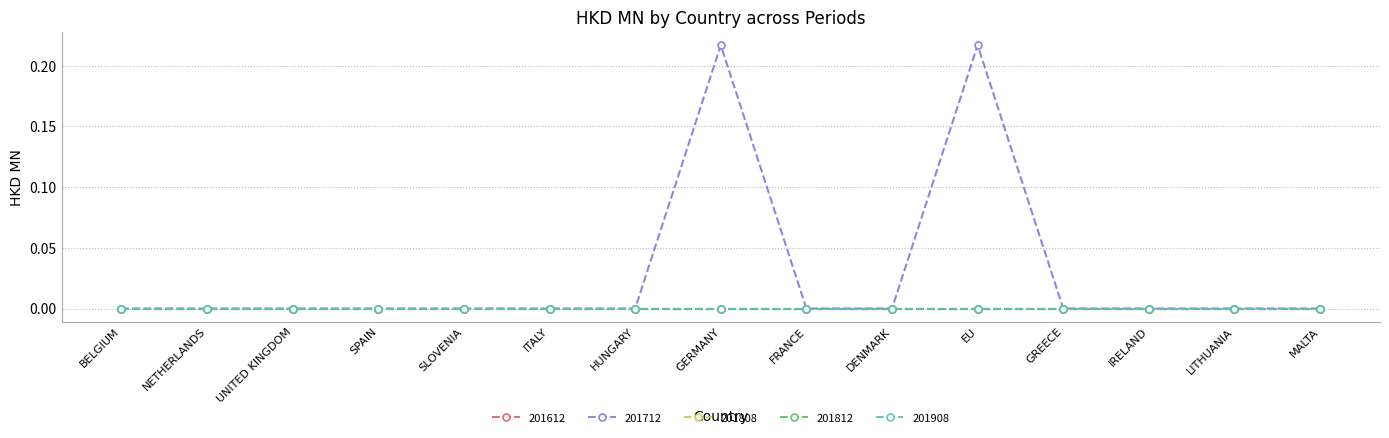

Is this an area chart (filled region under the line)?

No